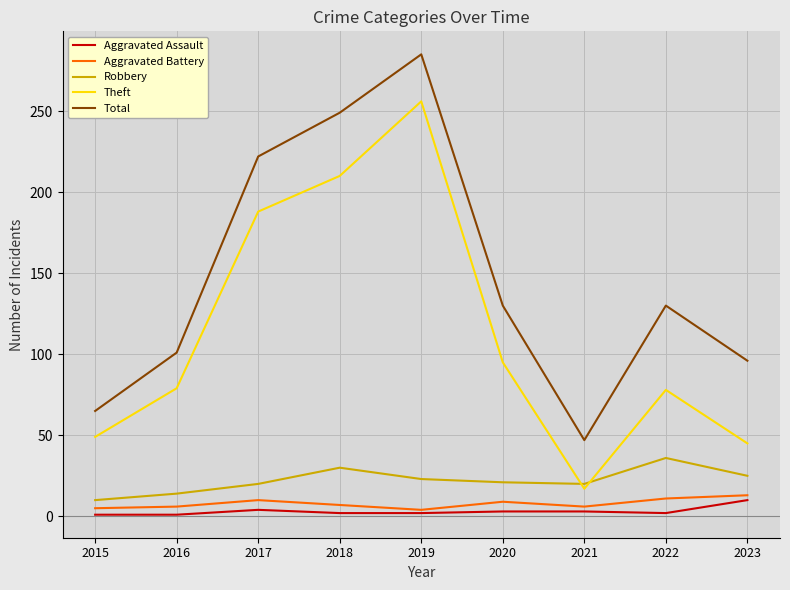

What are all the series names shown in the legend?

Aggravated Assault, Aggravated Battery, Robbery, Theft, Total